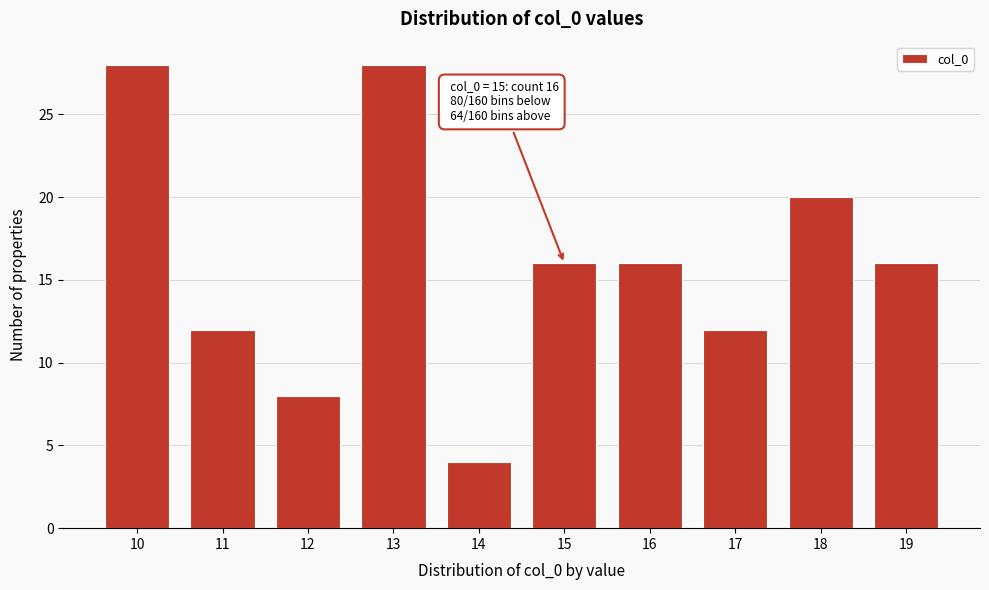

Reading left to right, extract all data points from this chart.

28	12	8	28	4	16	16	12	20	16